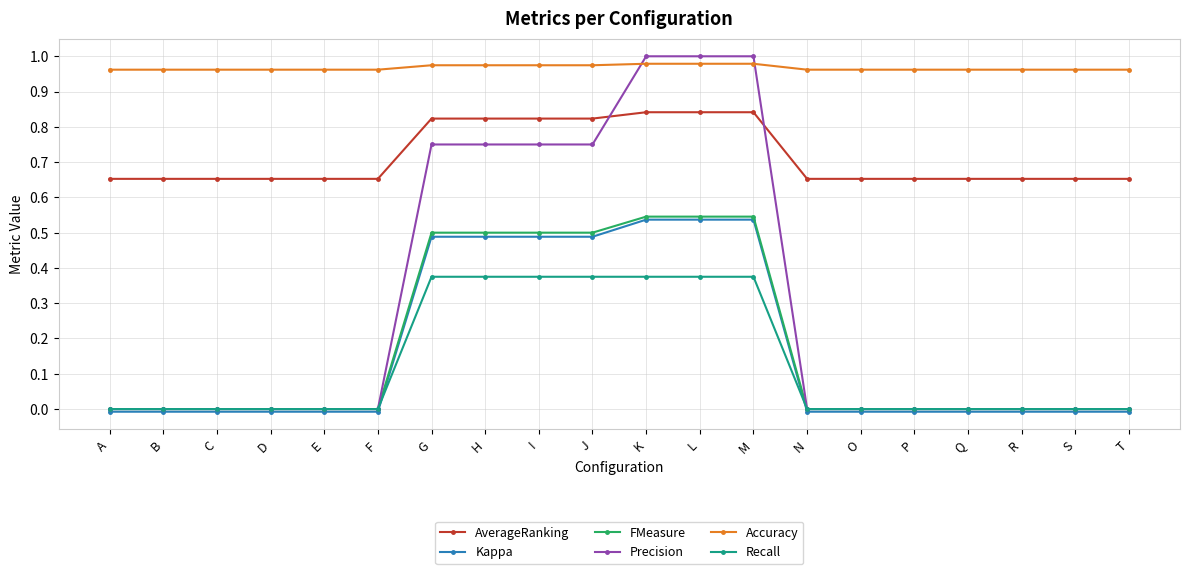

Is the value of Accuracy at B greater than the value of Recall at C?

Yes